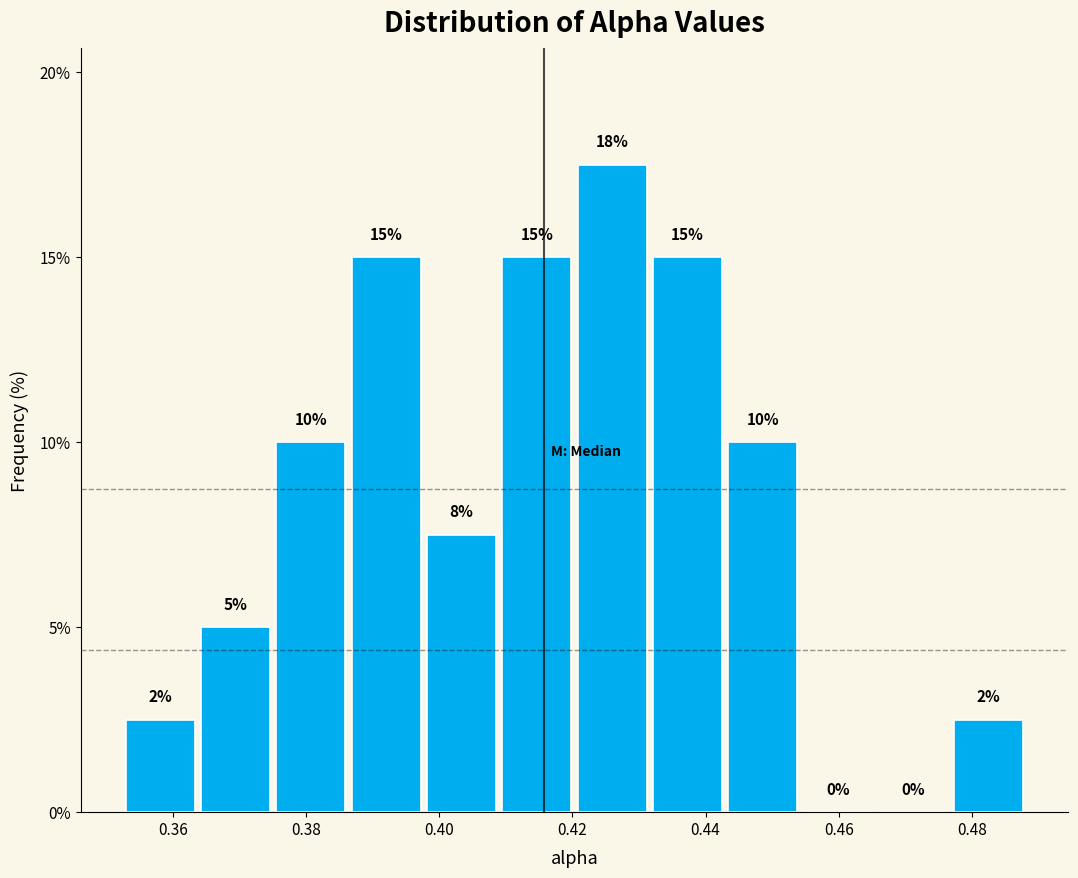

Over which range of the x-axis is the bar tallest?

0.420 to 0.432